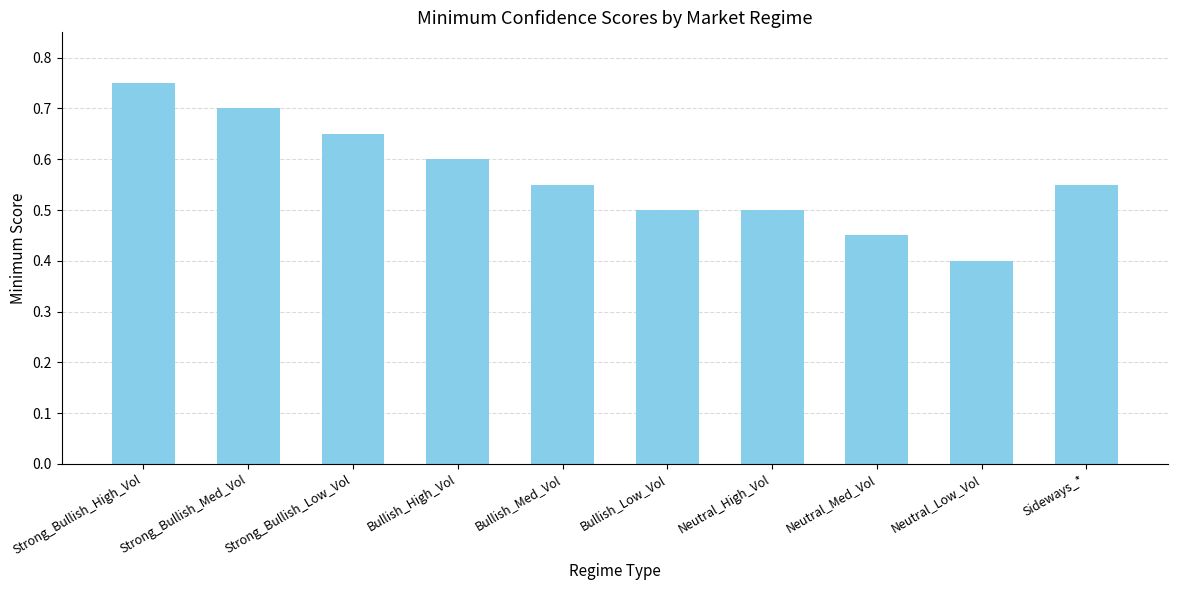

Between Bullish_Low_Vol and Strong_Bullish_Med_Vol, which is larger?

Strong_Bullish_Med_Vol